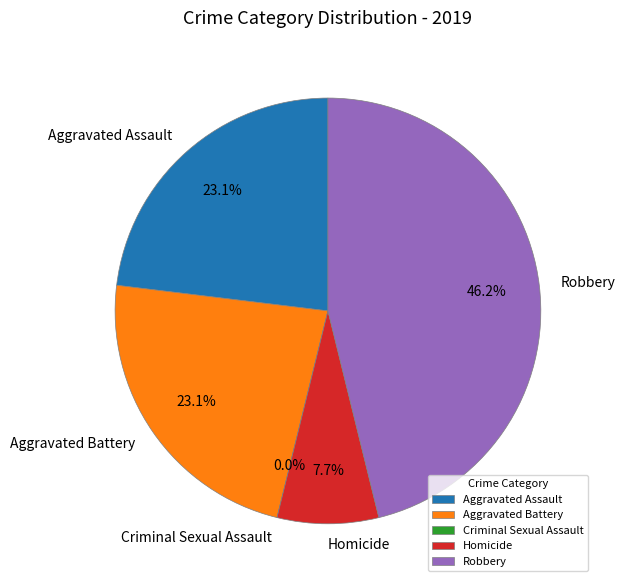

How many slices are in this pie chart?

5